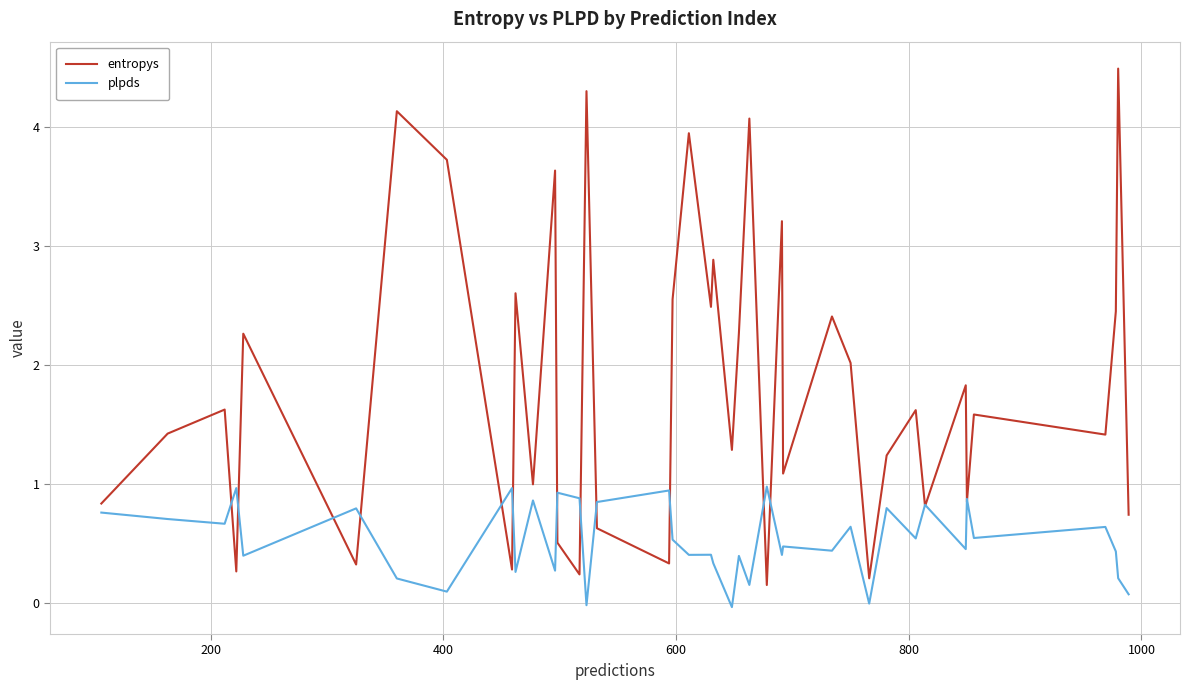

What is the maximum value for entropys?

4.5